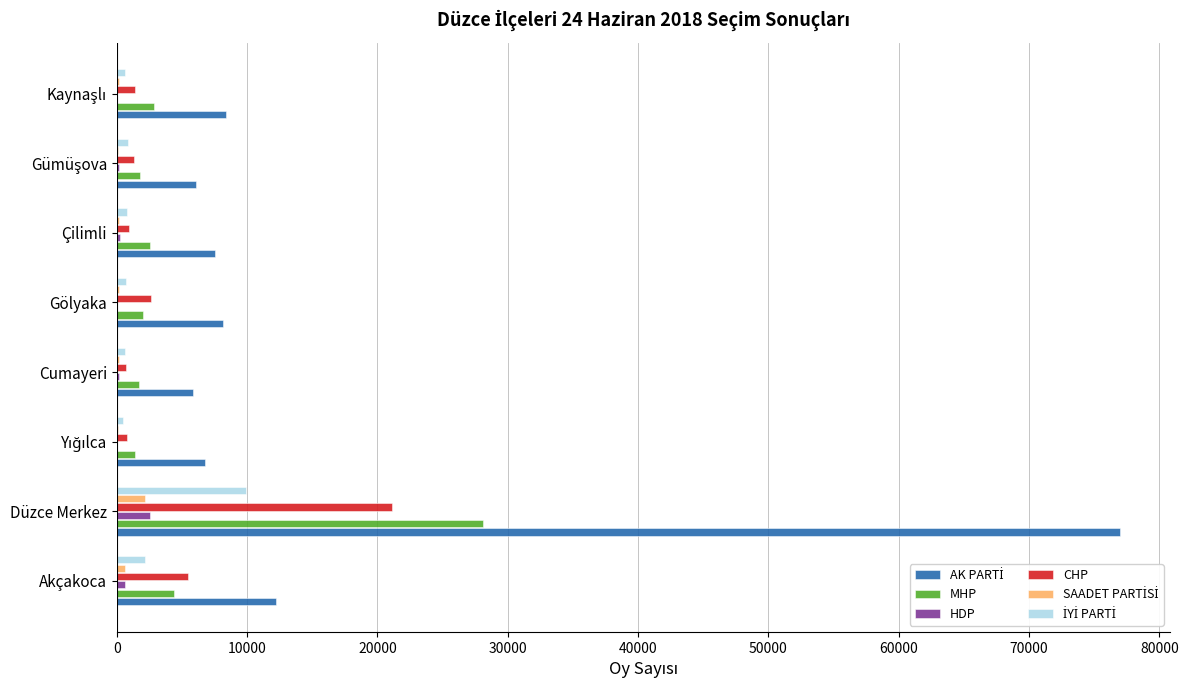

What is the total value across all series at Düzce Merkez?

140742